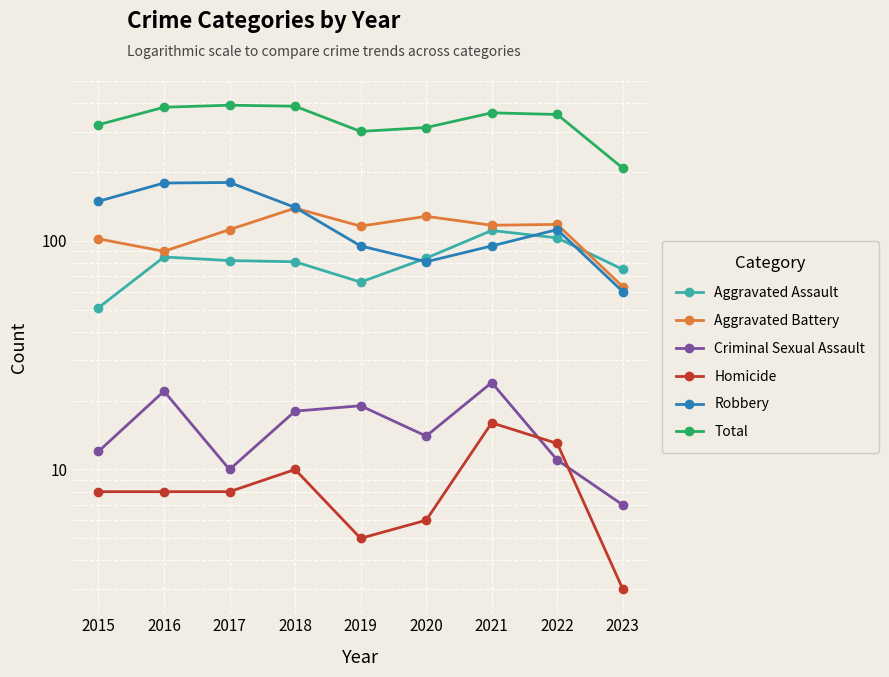

How many interior local valleys does the Homicide series have?

1